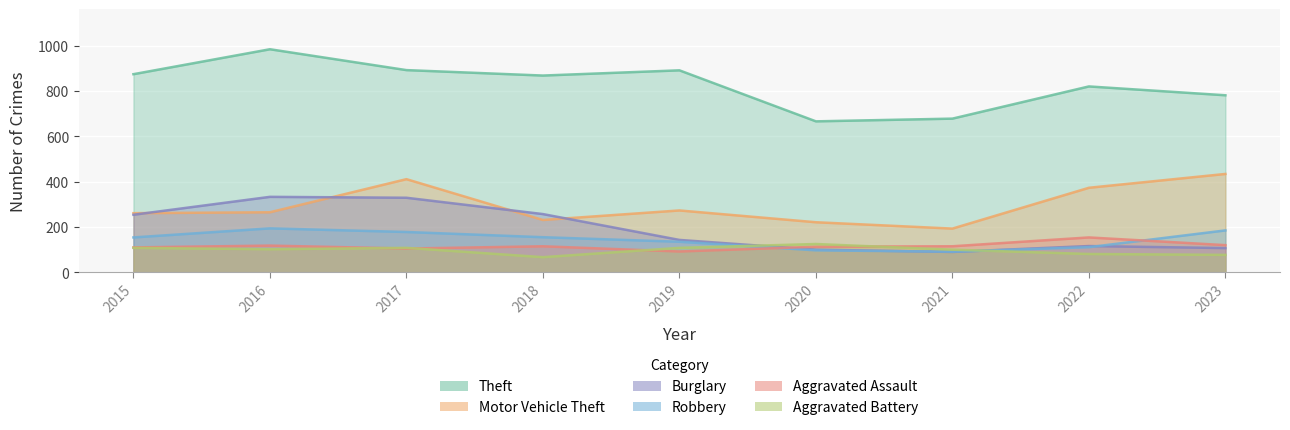

Where is the first local maximum for Aggravated Battery?

2017